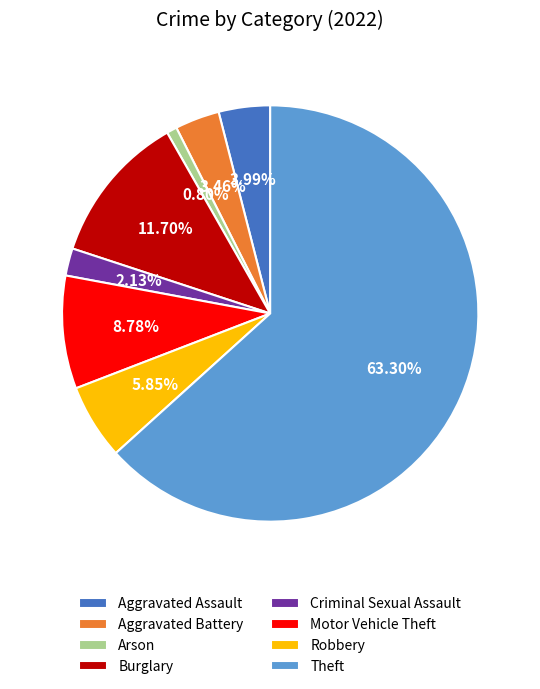

Between Theft and Robbery, which is larger?

Theft